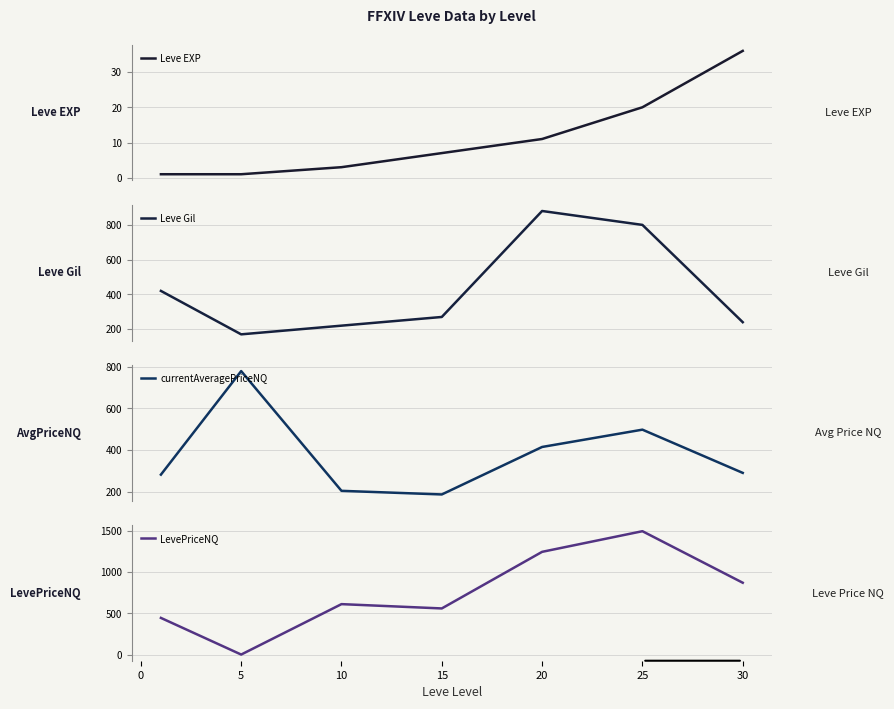

What is the highest value of the Leve EXP series?

36